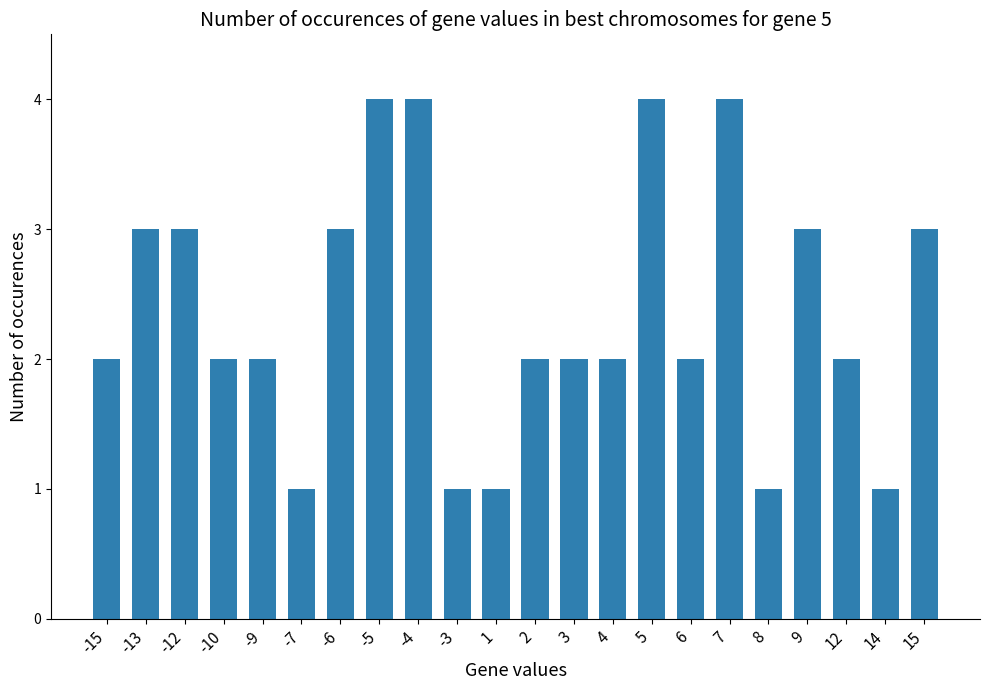

Reading left to right, extract all data points from this chart.

-15=2	-13=3	-12=3	-10=2	-9=2	-7=1	-6=3	-5=4	-4=4	-3=1	1=1	2=2	3=2	4=2	5=4	6=2	7=4	8=1	9=3	12=2	14=1	15=3